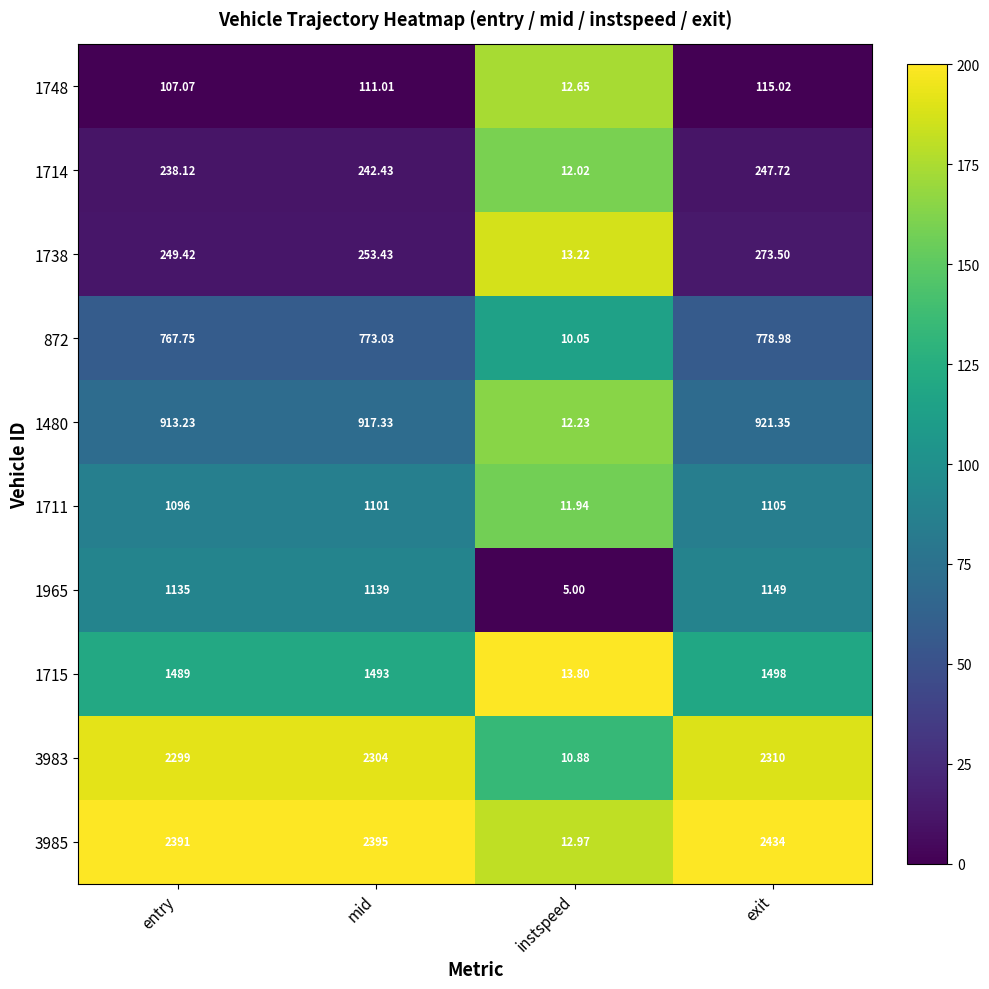

Rank the series at instspeed from lowest to highest value.

1965, 872, 3983, 1711, 1714, 1480, 1748, 3985, 1738, 1715